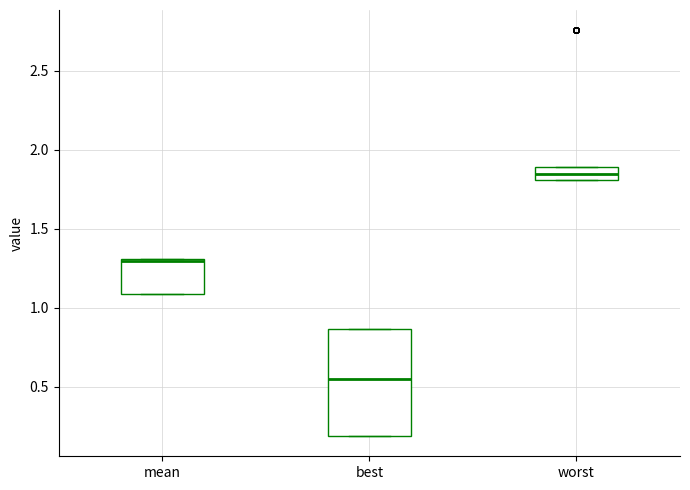

Which box has the highest median line?

worst